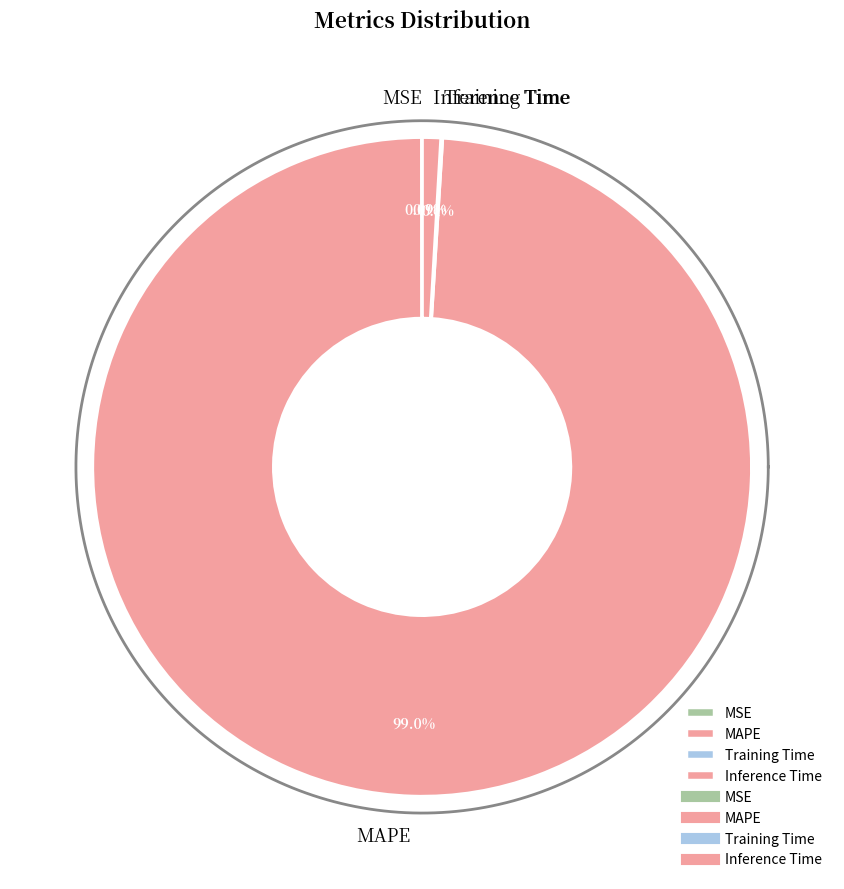

Which category accounts for the majority?

MAPE